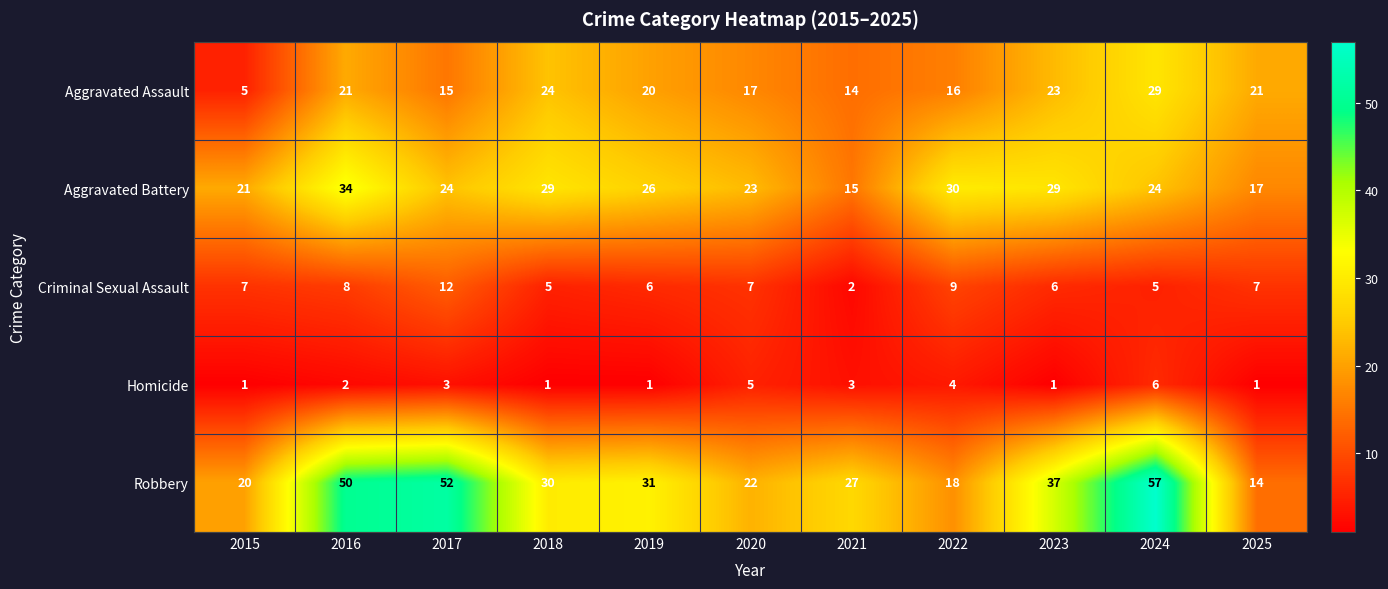

Rank the series by their maximum value, from lowest to highest.

Homicide, Criminal Sexual Assault, Aggravated Assault, Aggravated Battery, Robbery